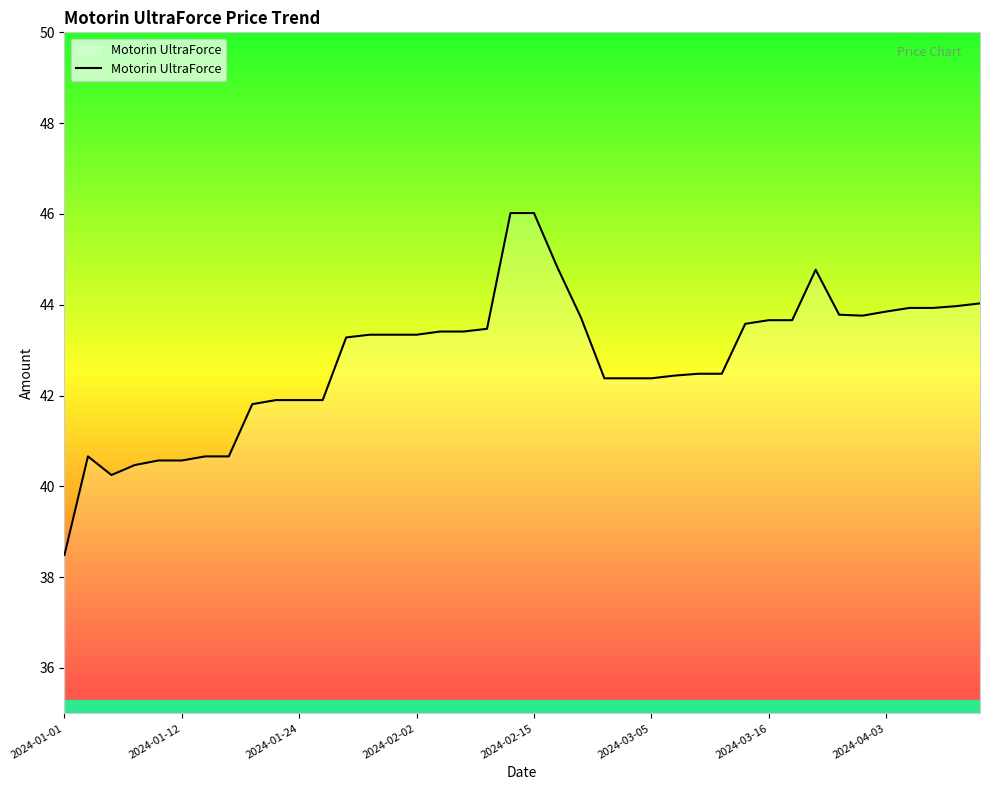

What is the maximum value shown in the chart?

46.0